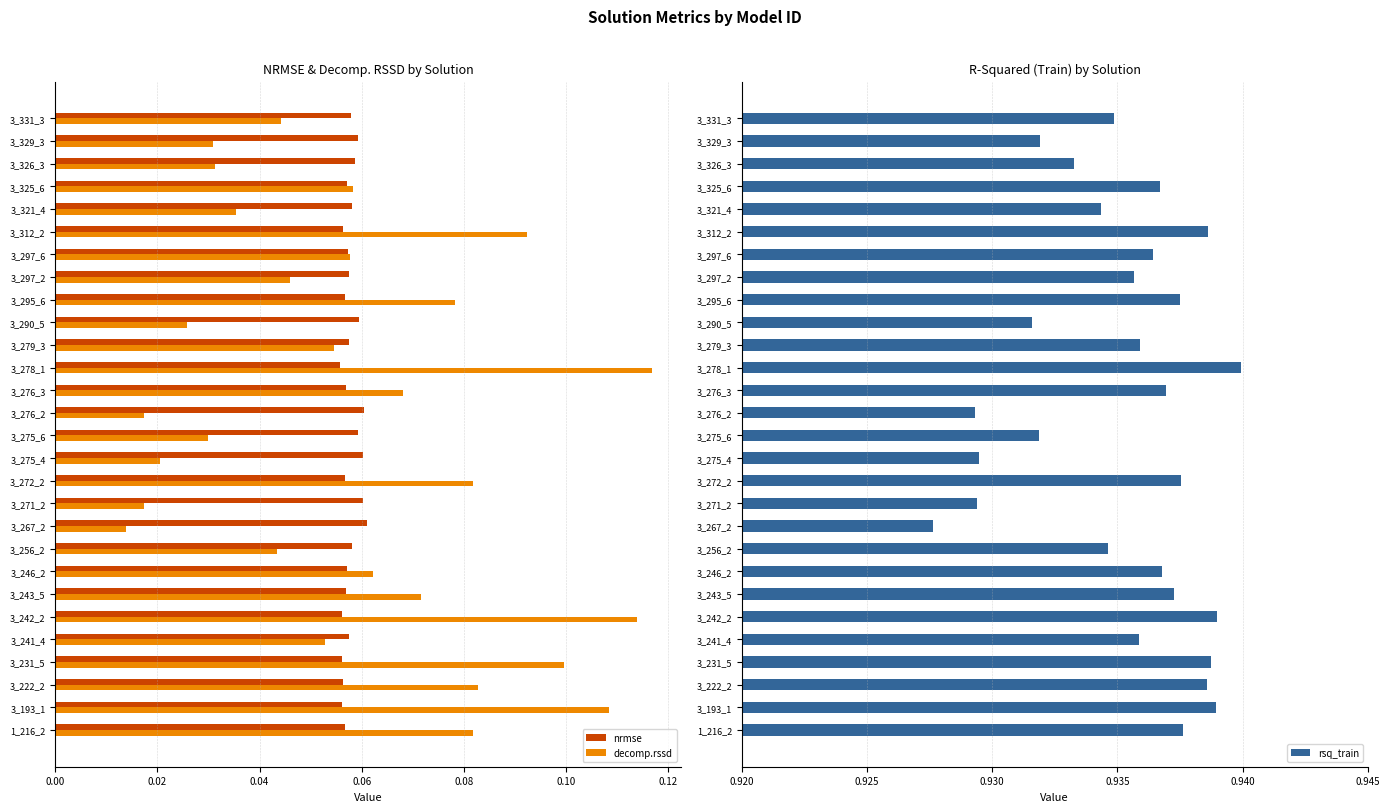

How many data points does each series have?

28